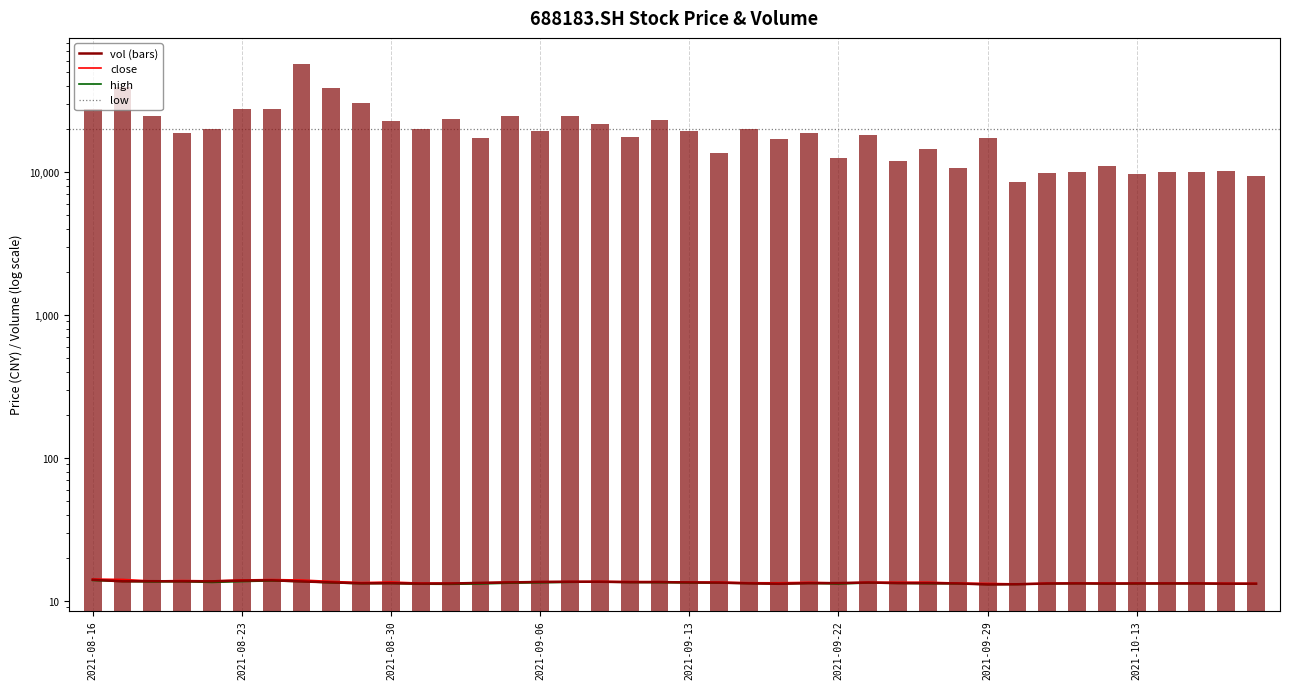

What is the sum of all high values?

540.0